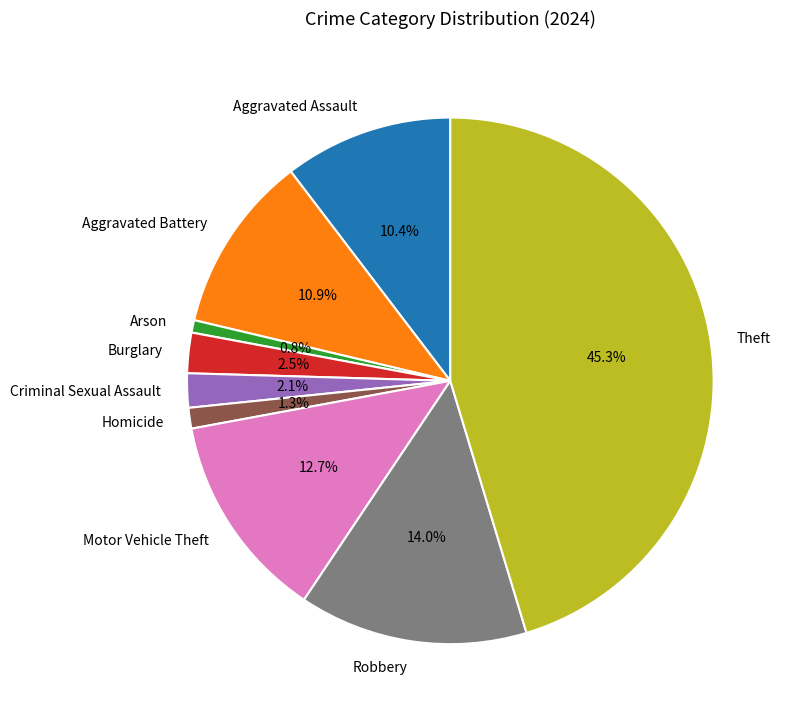

Which category has the smallest portion of the pie?

Arson